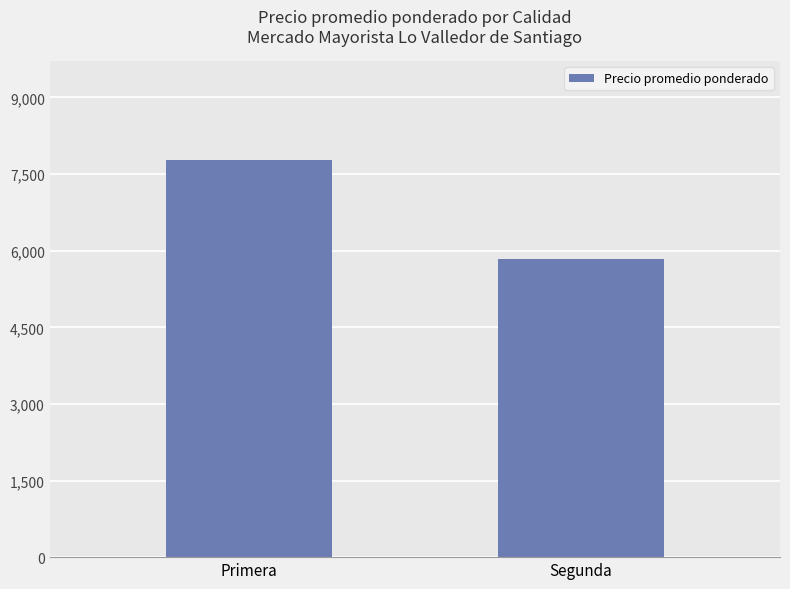

Between Segunda and Primera, which is larger?

Primera